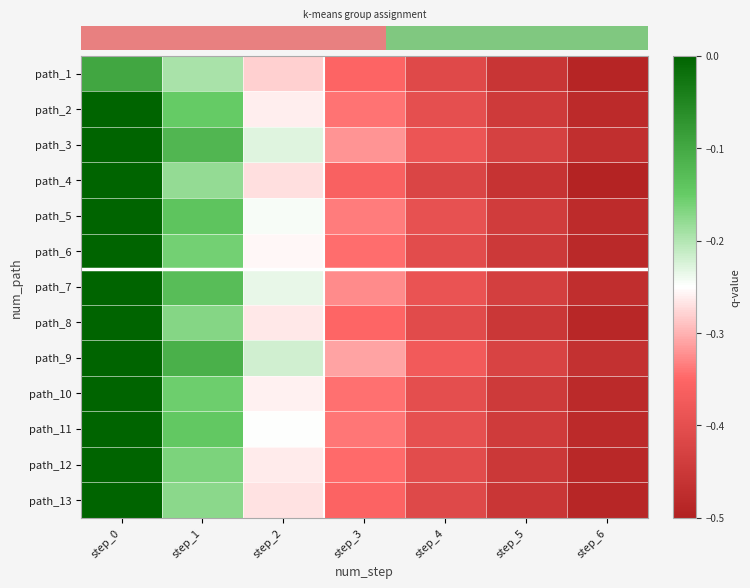

Rank the series at step_0 from lowest to highest value.

path_1, path_2, path_3, path_4, path_5, path_6, path_7, path_8, path_9, path_10, path_11, path_12, path_13